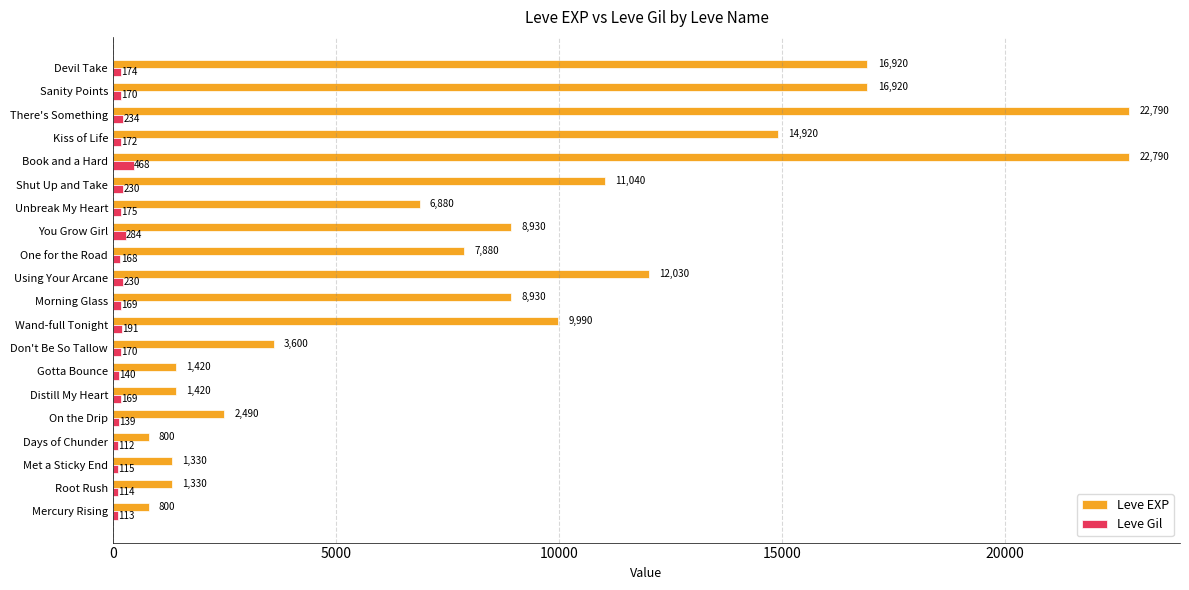

At Unbreak My Heart, list the series in order from smallest to largest.

Leve Gil, Leve EXP